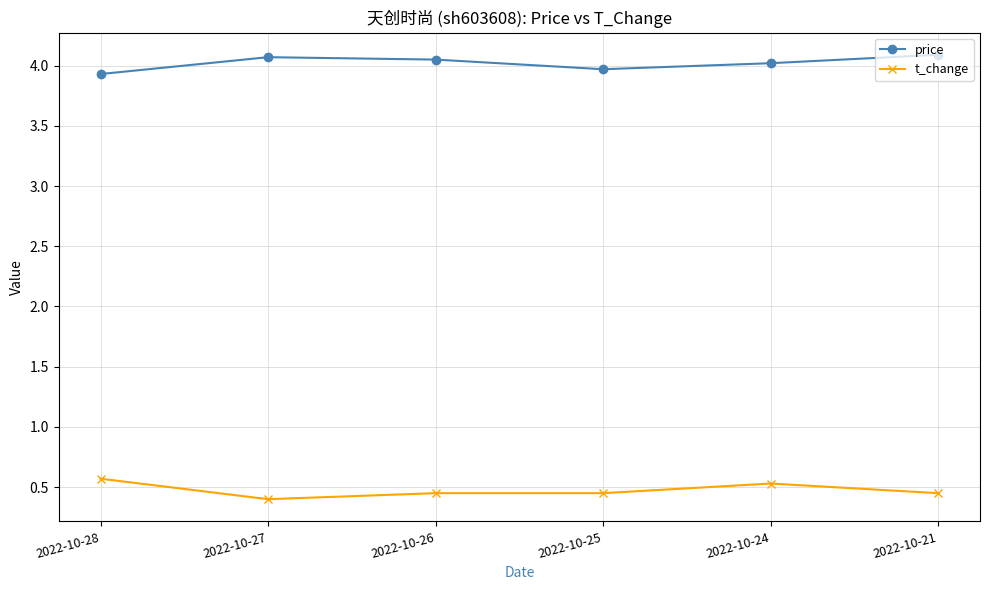

What is the sum of the t_change values at 2022-10-25 and 2022-10-24?

1.0